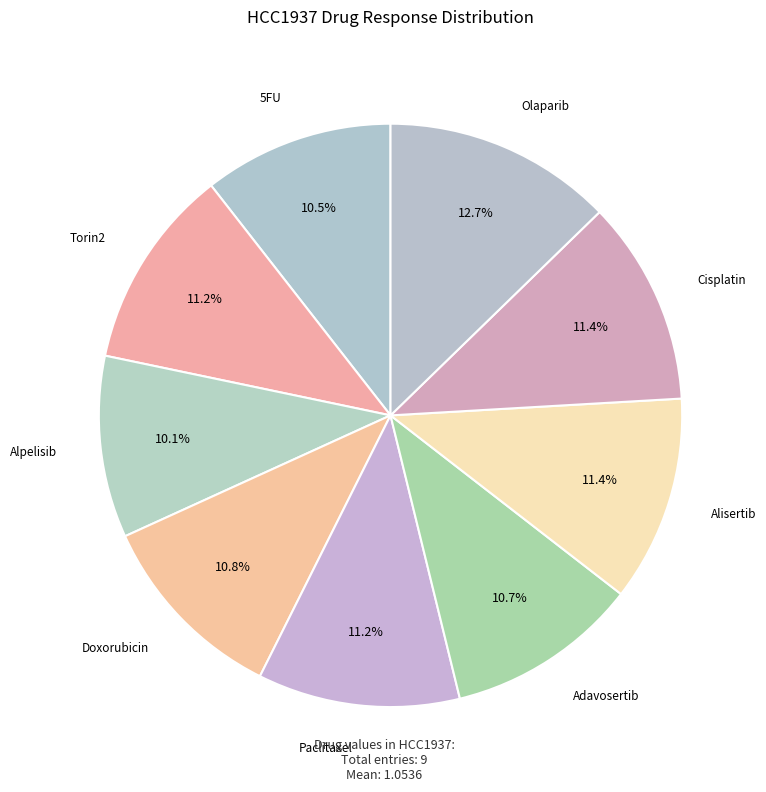

What is the smallest slice in the pie chart?

Alpelisib